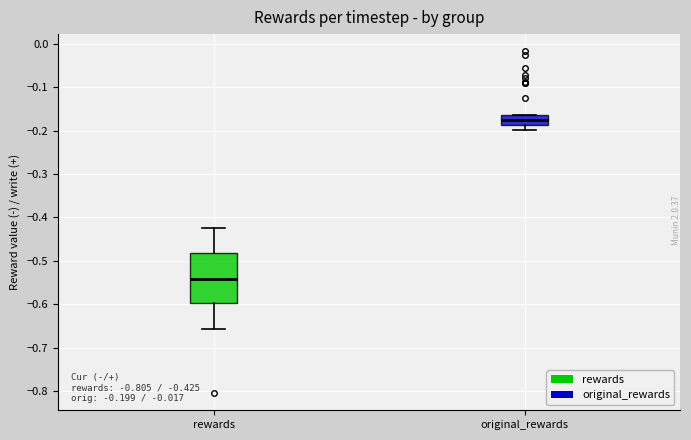

Which box is the tallest, from its lower edge to its upper edge?

rewards